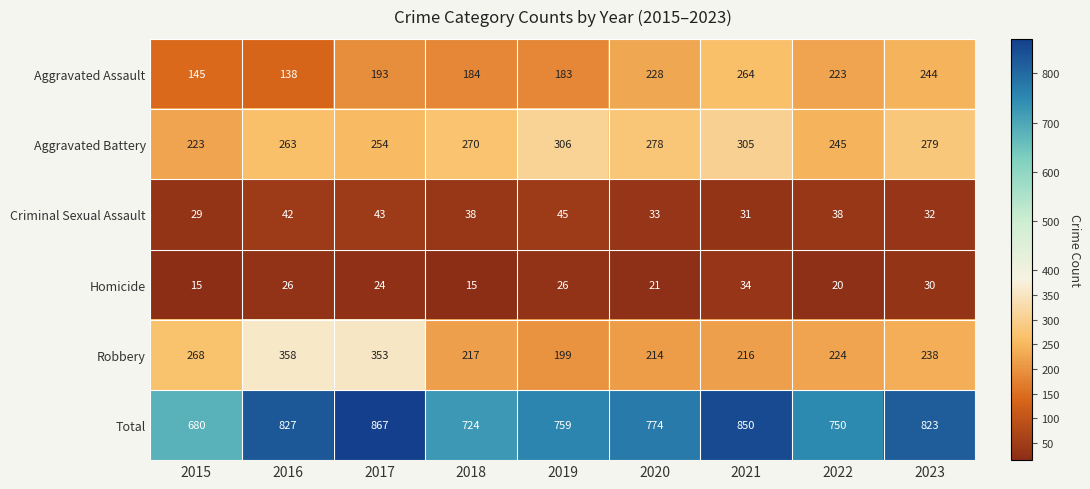

Which category has the highest value across all series?

2017